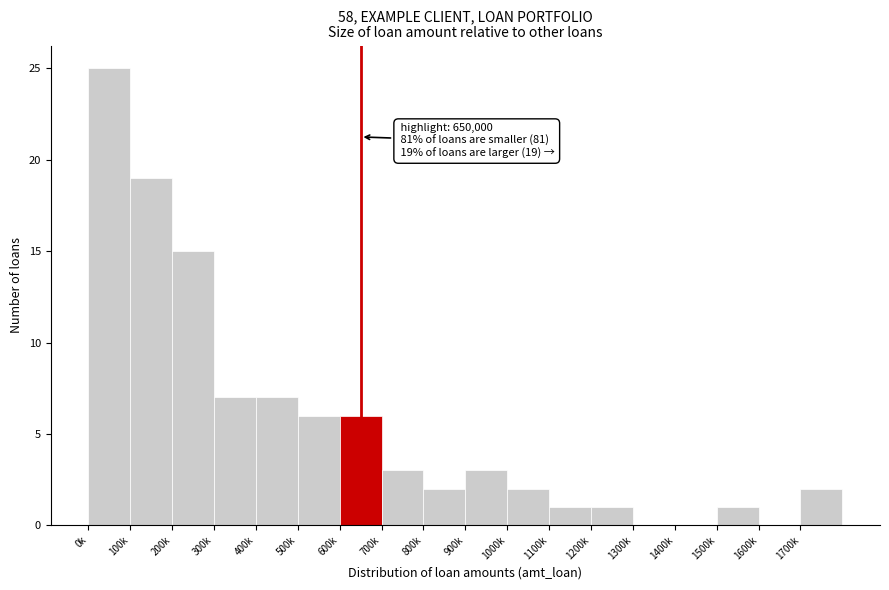

Reading left to right, what are all the values shown in this chart?

0k=25	100k=19	200k=15	300k=7	400k=7	500k=6	600k=6	700k=3	800k=2	900k=3	1000k=2	1100k=1	1200k=1	1300k=0	1400k=0	1500k=1	1600k=0	1700k=2